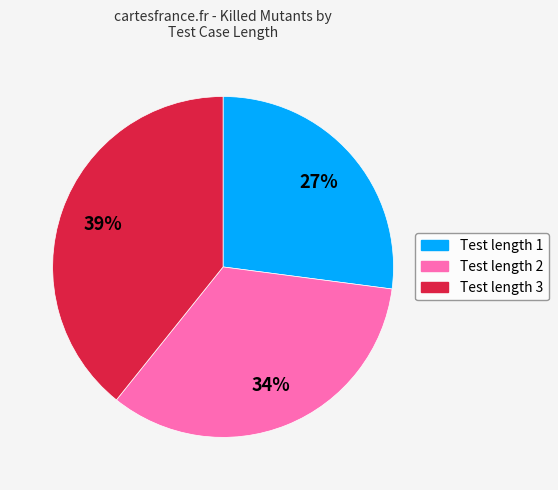

Rank the categories by value from highest to lowest.

Test length 3, Test length 2, Test length 1